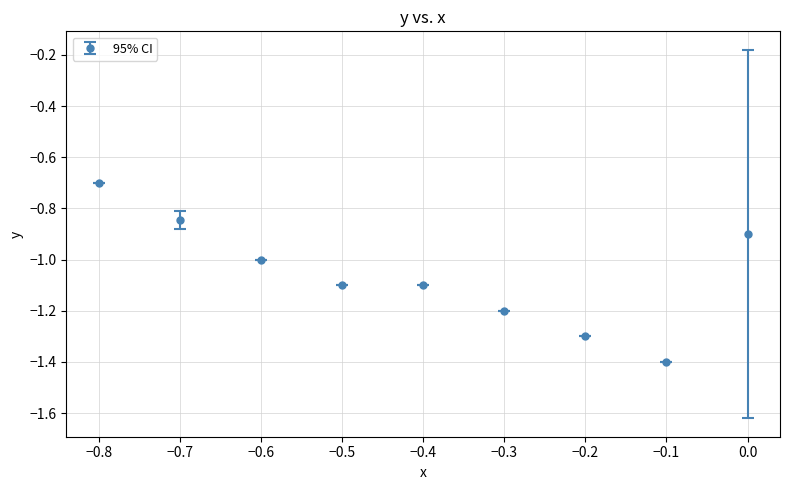

Between −0.1 and −0.3, which is larger?

−0.3